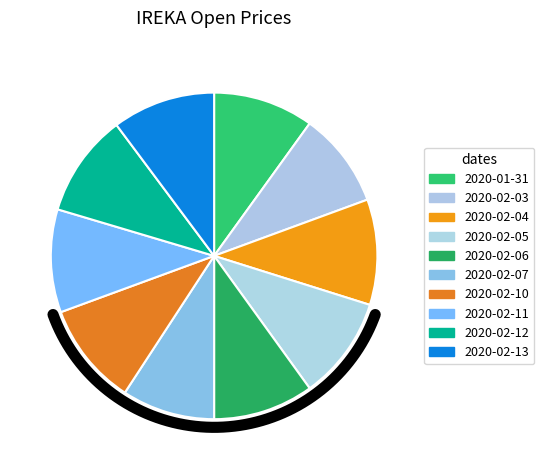

To the nearest percent, what is the average slice percentage?

10%